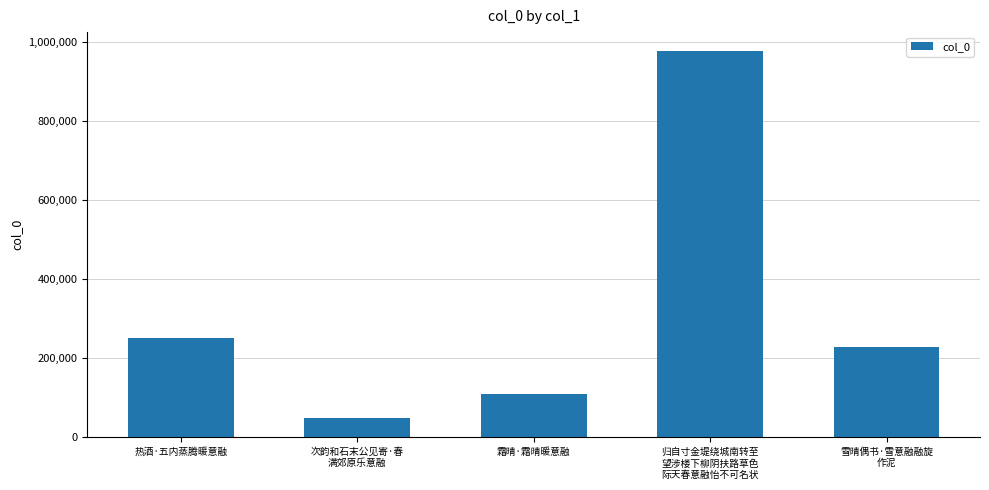

How many distinct data groups are displayed?

1